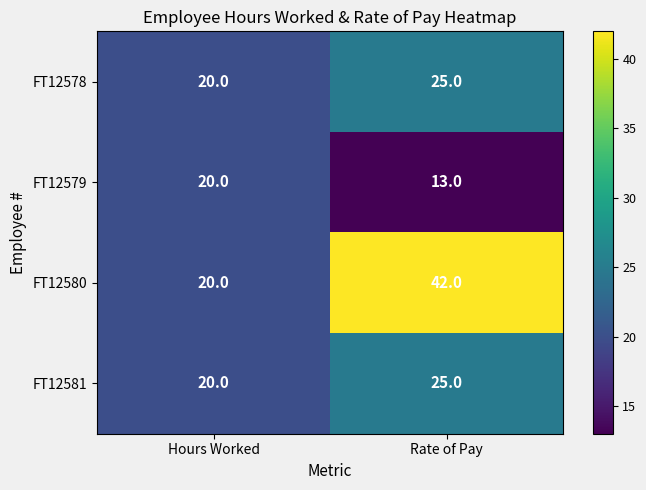

How many categories are shown in the chart?

2